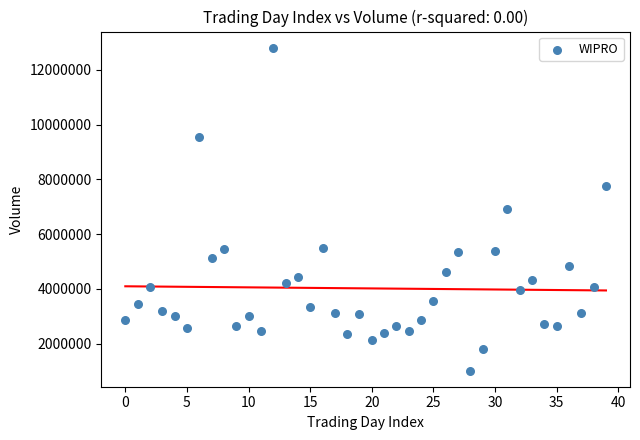

What is the range of Y values (max minus min)?

11802889